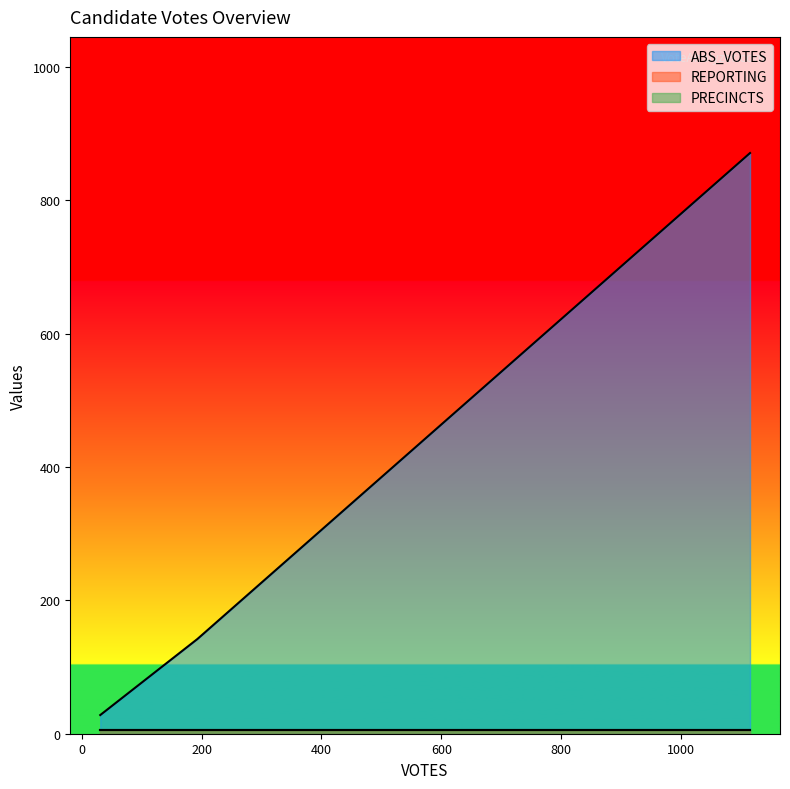

Reading left to right, list all the values displayed in this chart.

ABS_VOTES: gonzalest=871	ortiz_jonesg=142	villelab=28
REPORTING: gonzalest=5	ortiz_jonesg=5	villelab=5
PRECINCTS: gonzalest=5	ortiz_jonesg=5	villelab=5